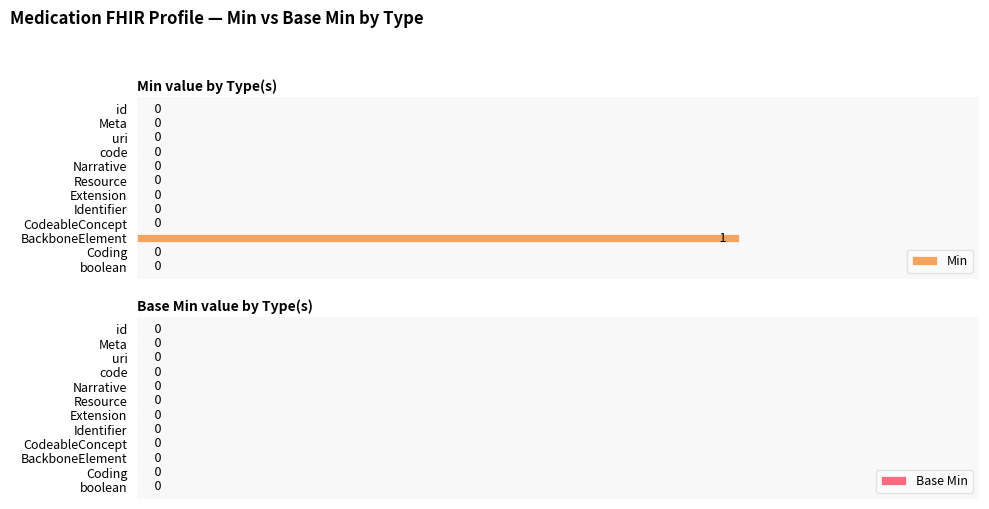

Between BackboneElement and Resource, which is larger?

BackboneElement